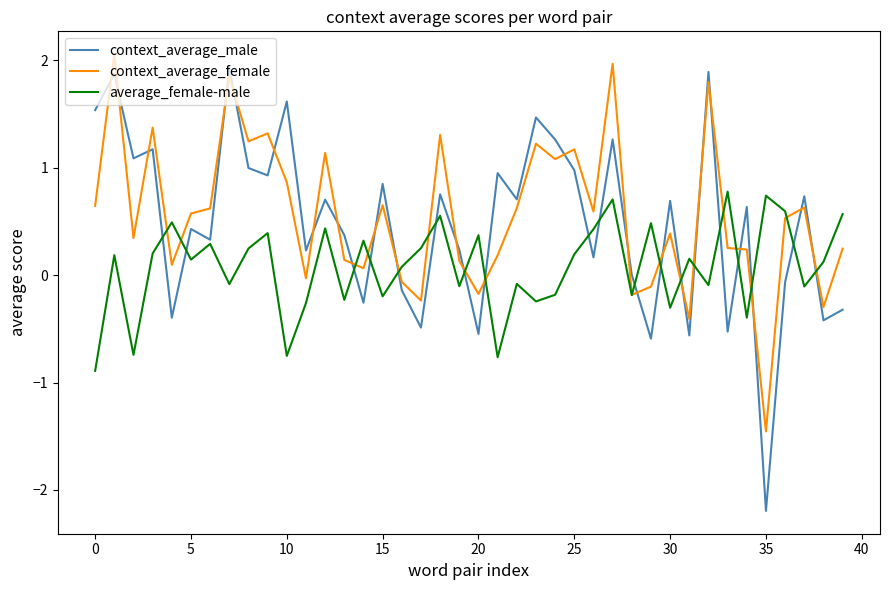

After their last crossing, which series has the higher values: average_female-male or context_average_male?

average_female-male